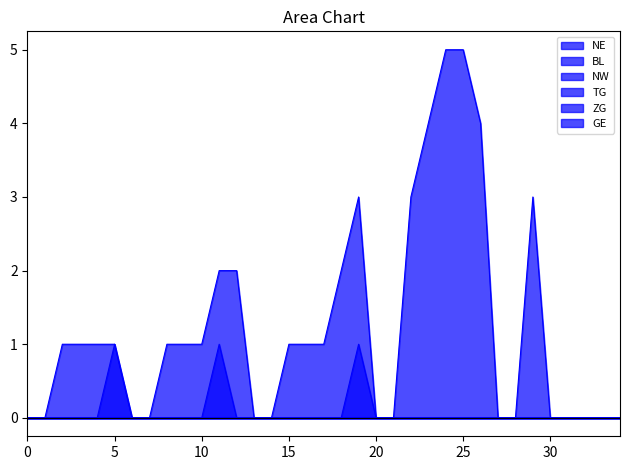

What is the difference between the maximum and minimum values in the GE series?

5